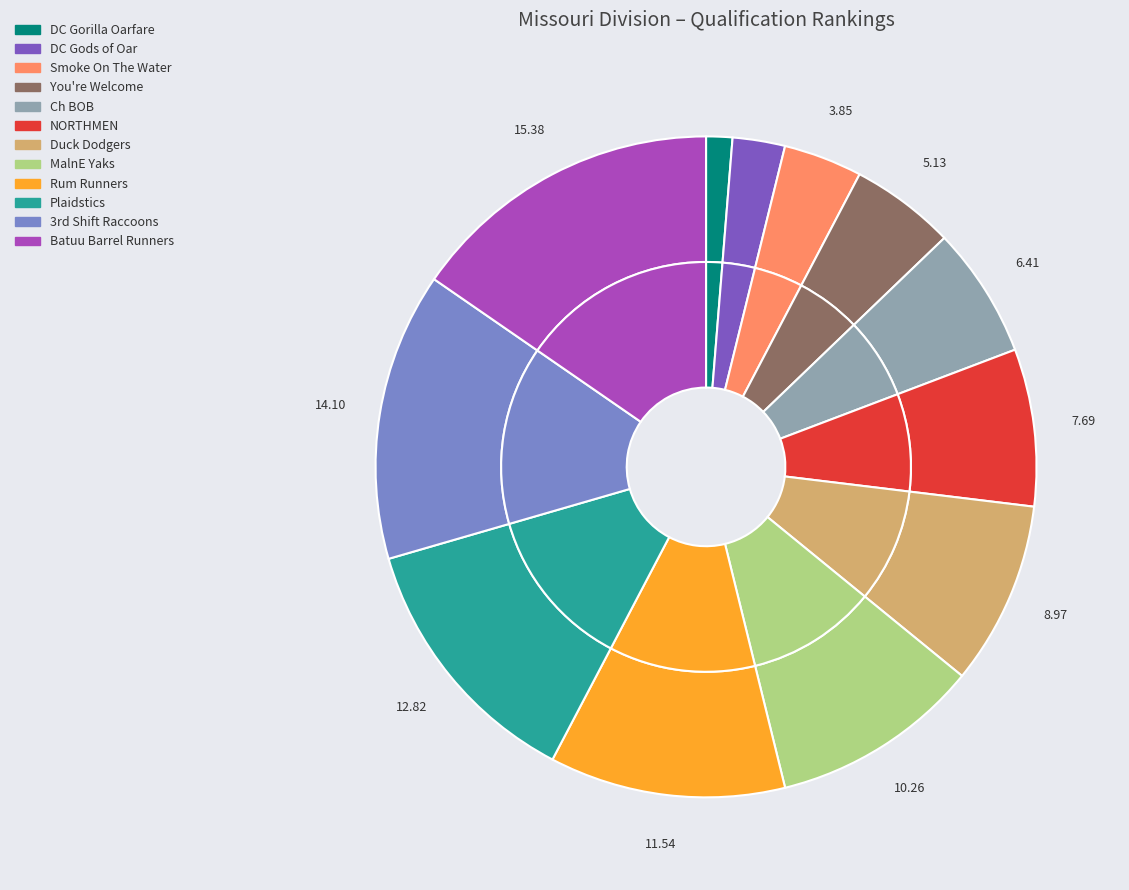

Is NORTHMEN the majority of the pie?

No